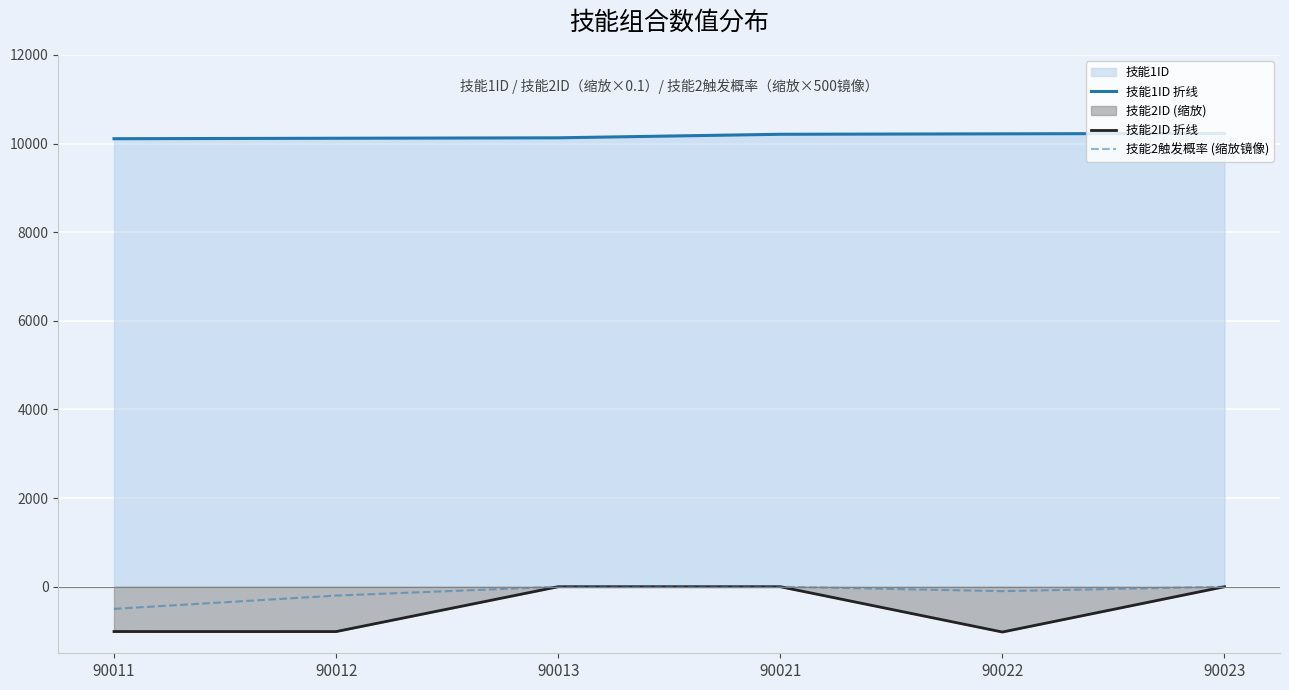

How many data points in 技能1ID 折线 are above 10211?

2